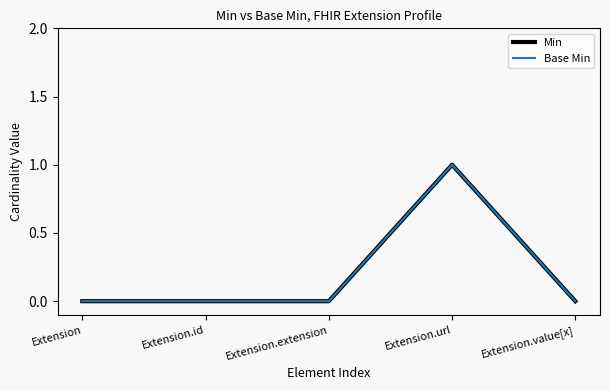

Which series has the largest range (max minus min)?

Min